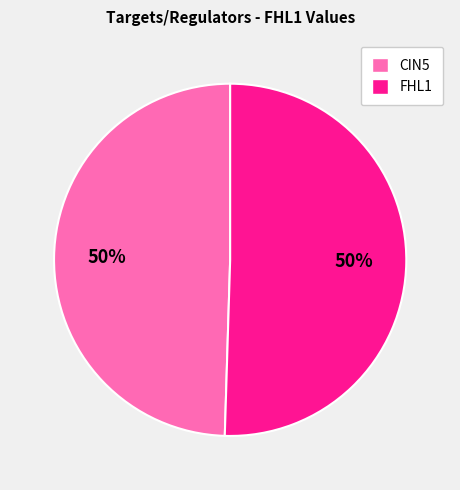

Is it true that FHL1 is 50% of the pie?

True